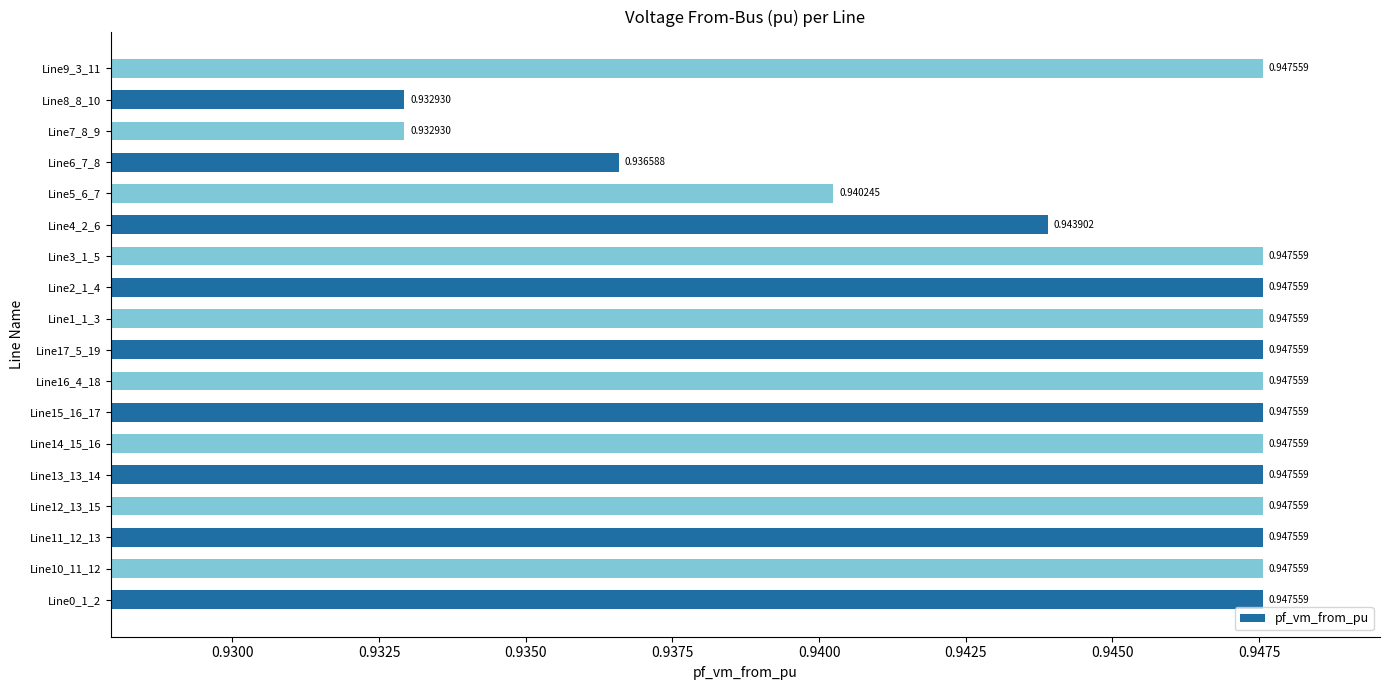

What is the sum of the values at Line1_1_3 and Line7_8_9?

1.9